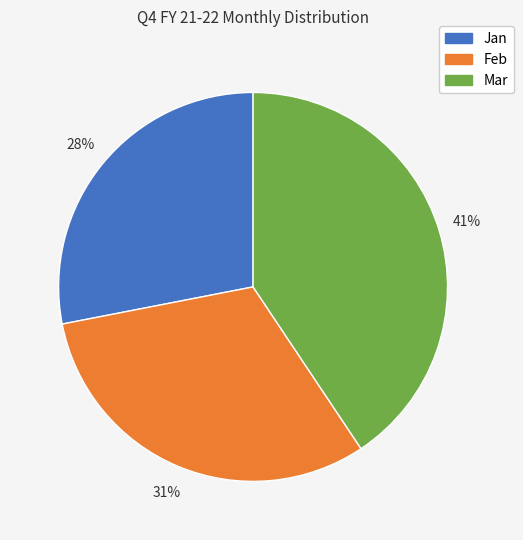

Is there a majority slice in this chart?

No